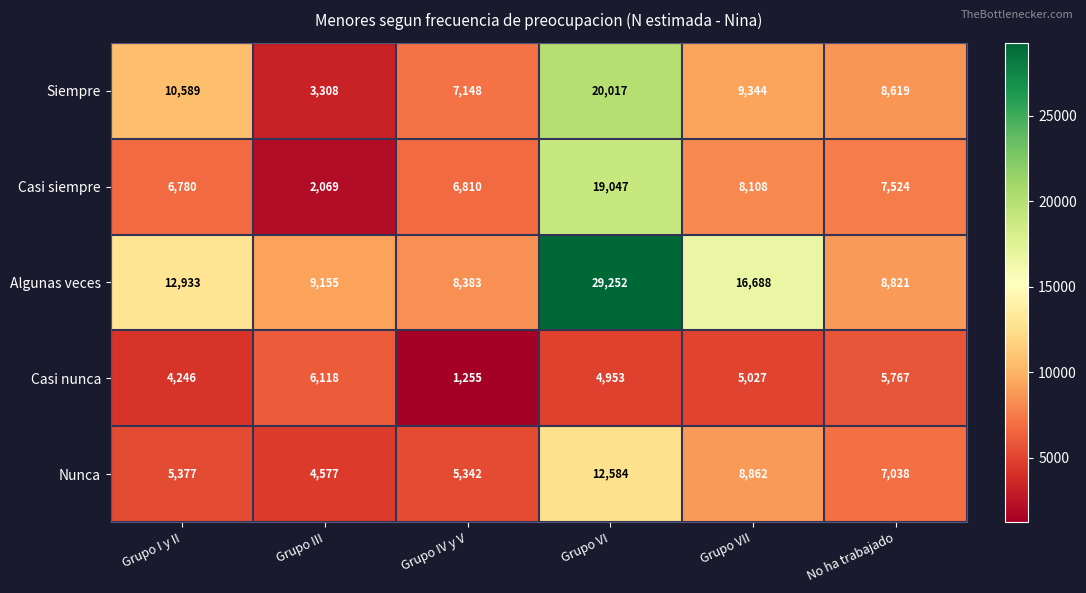

Which category has the highest value in the Siempre series?

Grupo VI